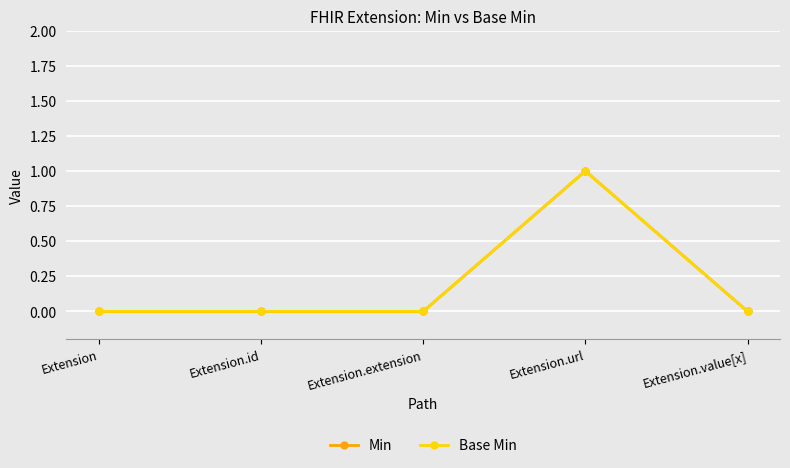

True or false: Min and Base Min intersect in this chart.

False